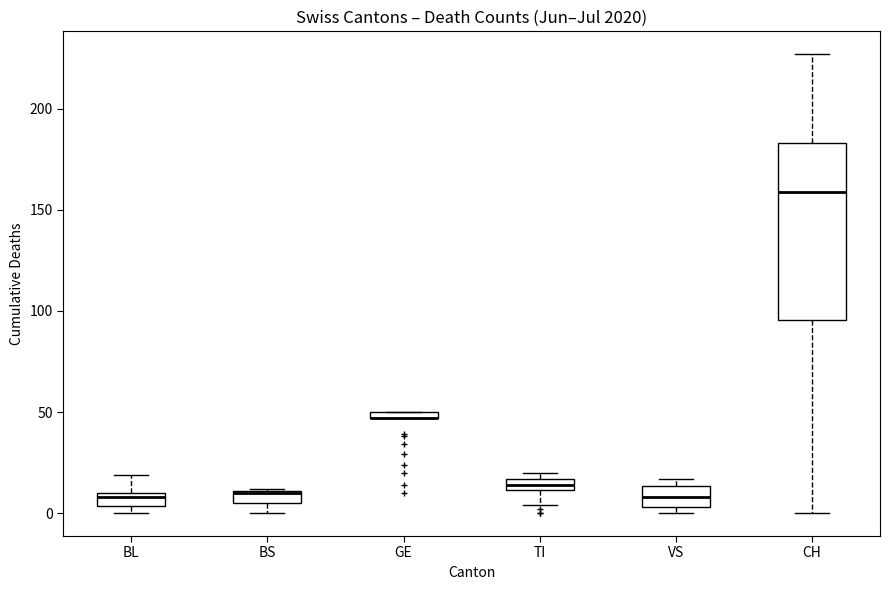

Where is the lower edge of the box for TI on the y-axis? The values are not printed on the chart, so give them approximately, as read against the axis.

10